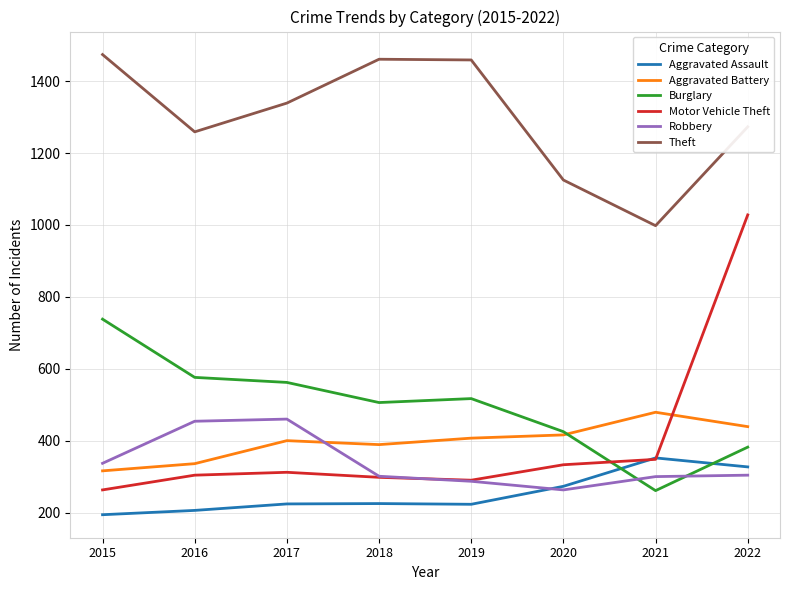

True or false: Robbery has a value of 250 at 2017.

False